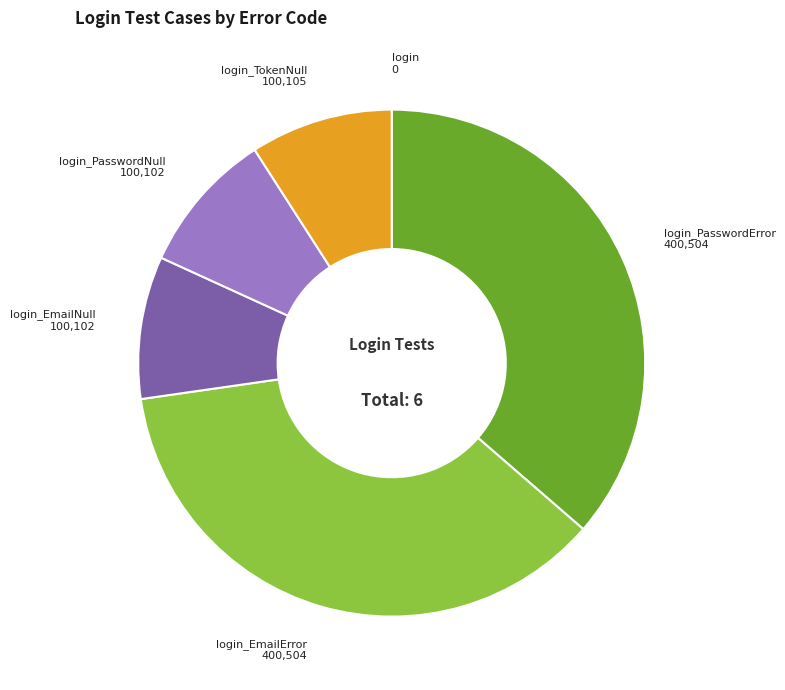

Is there a majority slice in this chart?

No